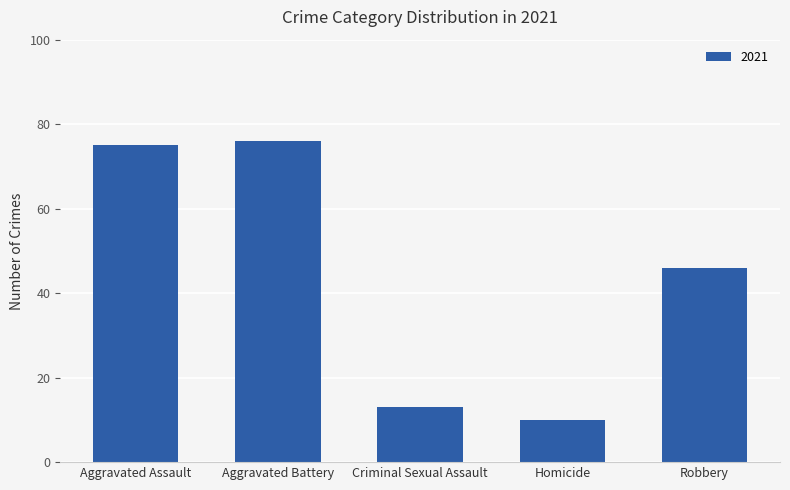

Between Criminal Sexual Assault and Homicide, which is larger?

Criminal Sexual Assault